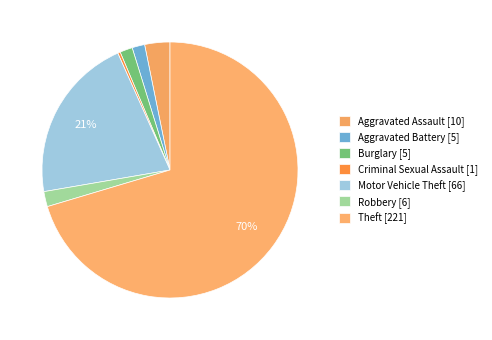

True or false: Robbery accounts for 2% of the total.

True